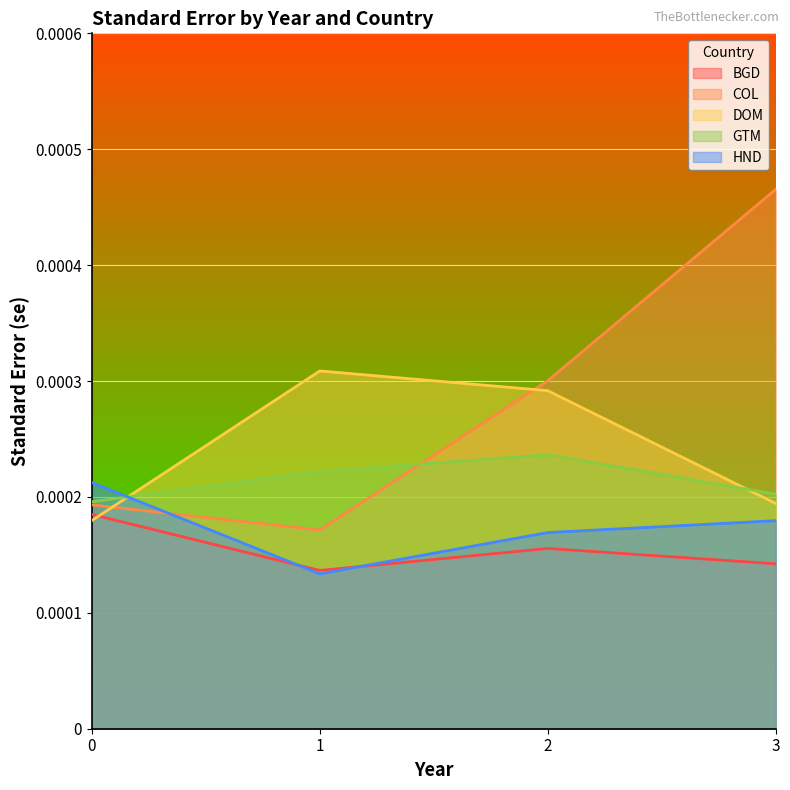

At which category does the chart reach its minimum across all series?

1